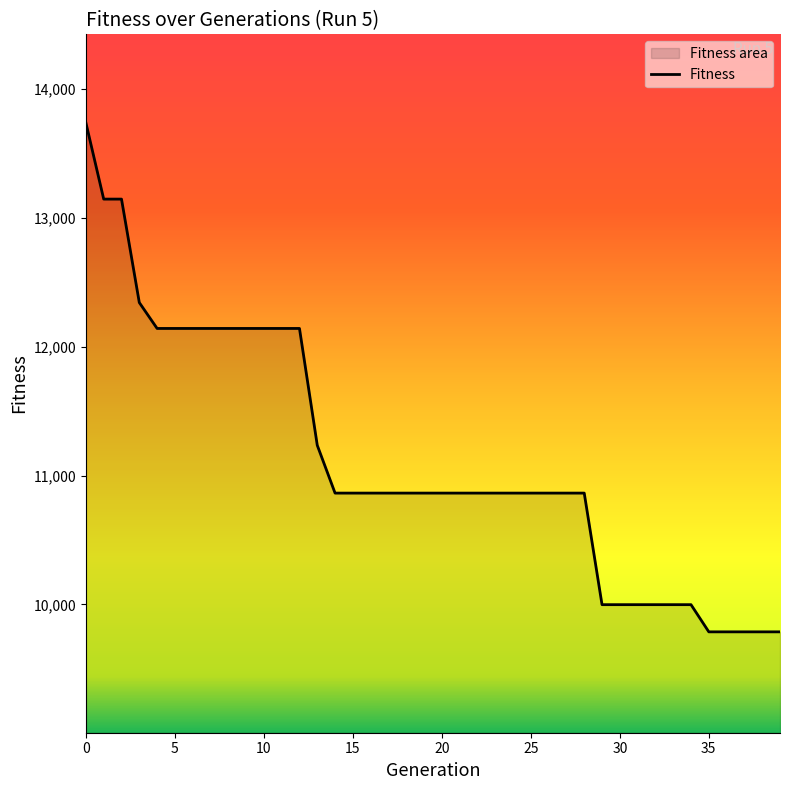

Is it true that the value at 35 is 14546?

False